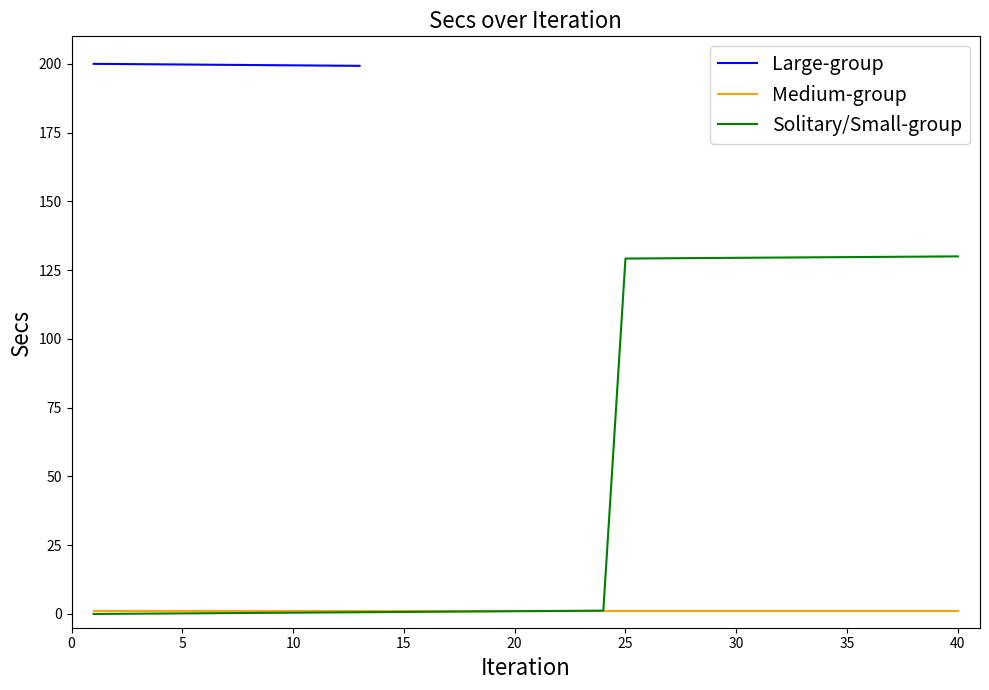

Is it true that Medium-group equals 1.0 at 30?

True